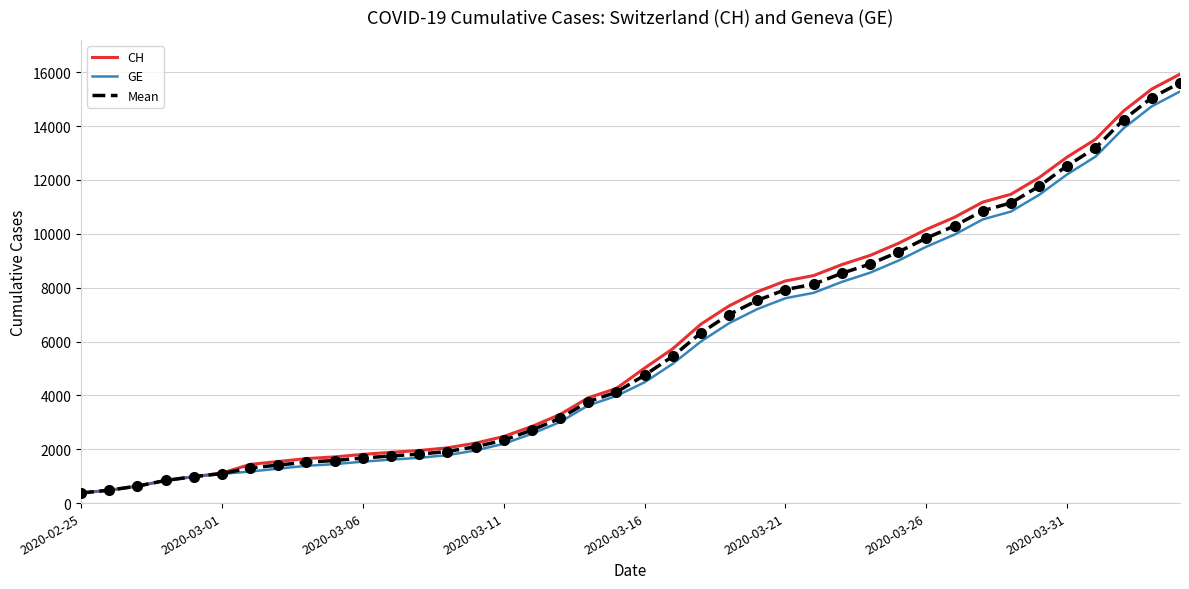

How many lines are shown in the chart?

3